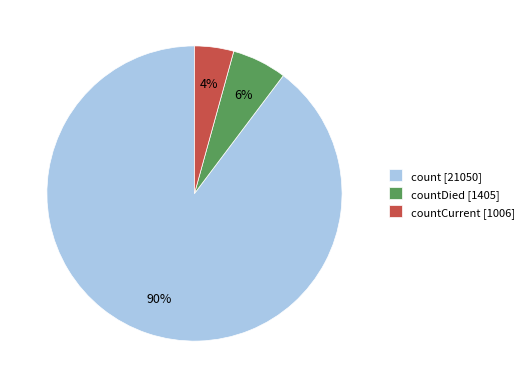

Is the sum of countCurrent [1006] and countDied [1405] greater than half?

No